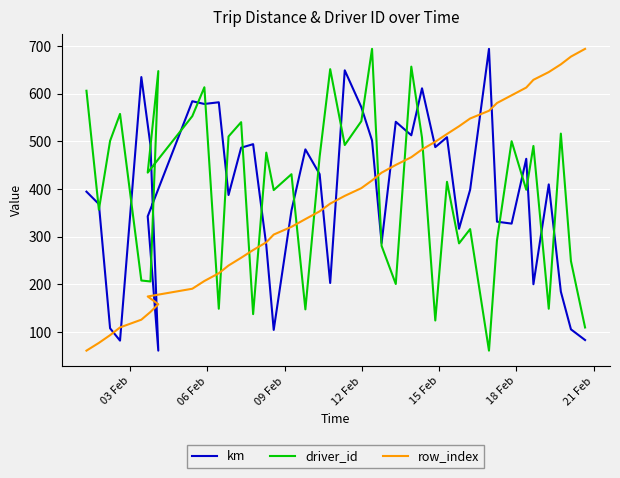

What is the sum of all row_index values?

15091.0